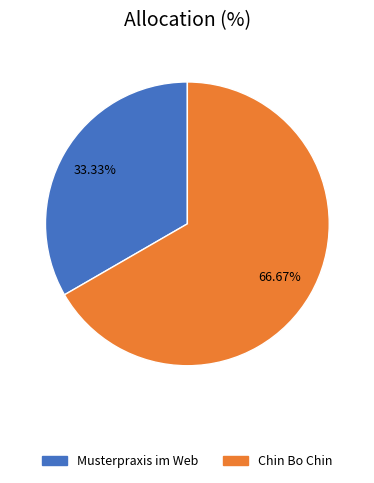

Is there a majority slice in this chart?

Yes